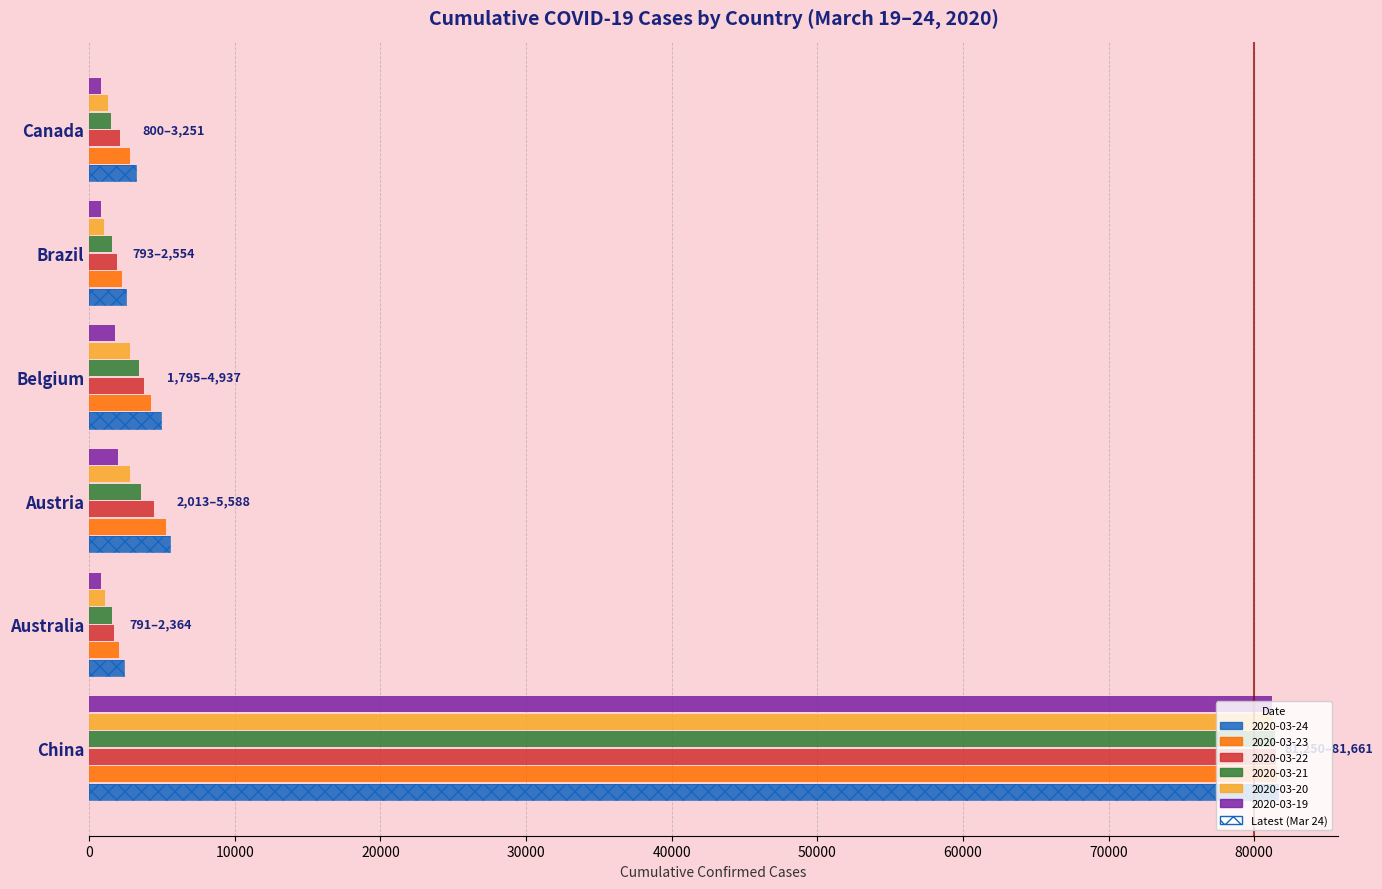

How many bars are there in total?

36